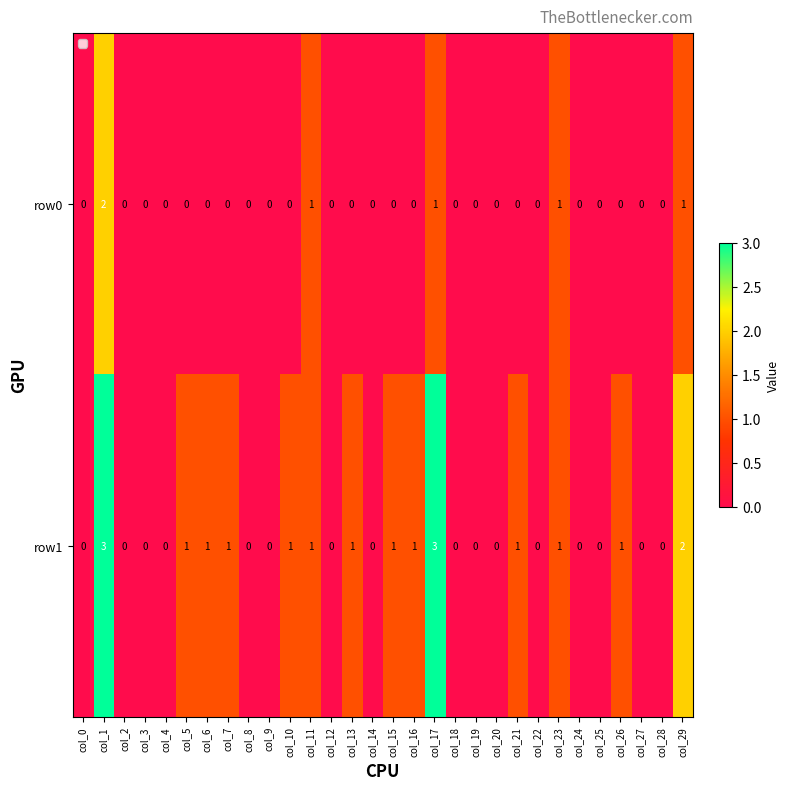

How many values in row1 are above zero?

14